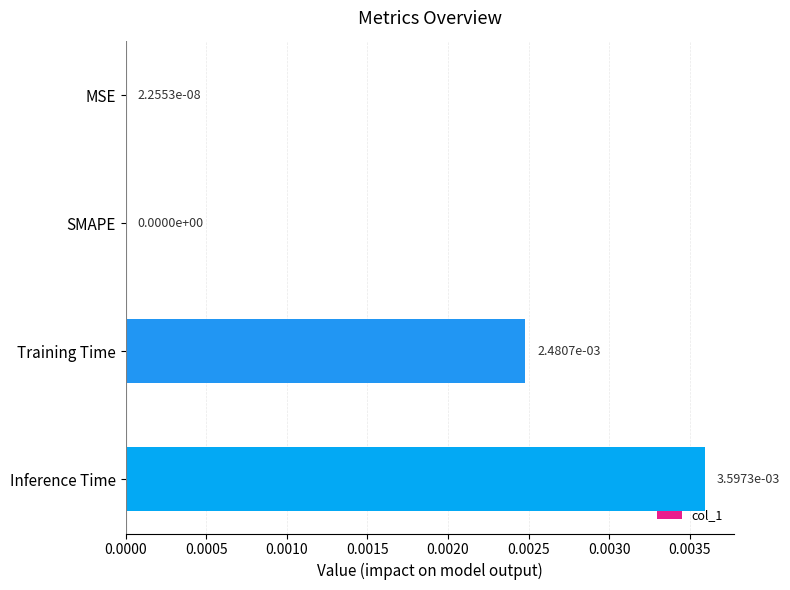

Is it true that the value at Training Time is 0.0?

True